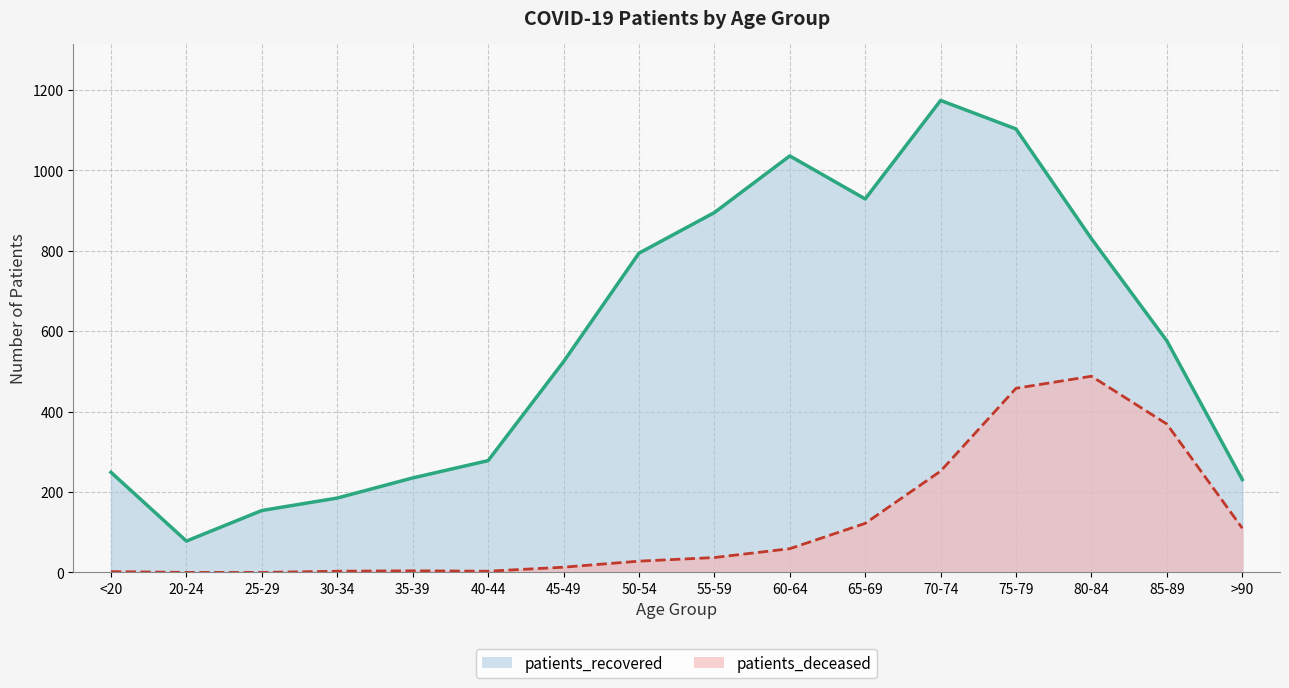

What is the approximate value of patients_recovered at <20, to the nearest 10?

250